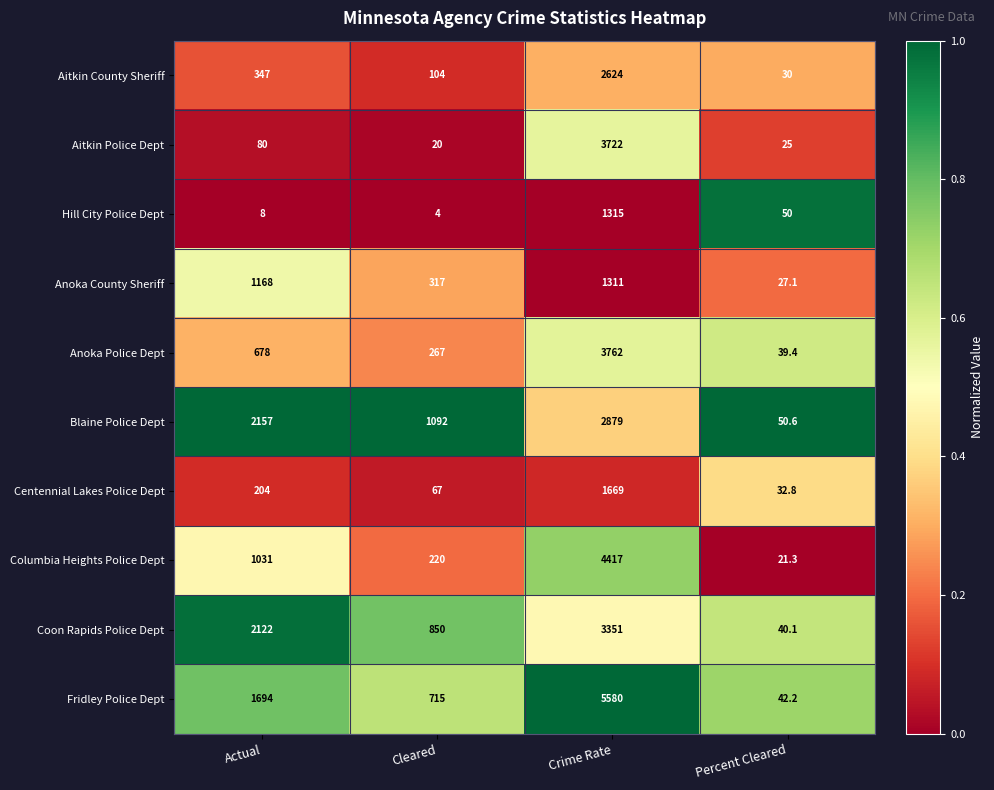

What is the sum of the Aitkin County Sheriff values at Percent Cleared and Cleared?

134.0